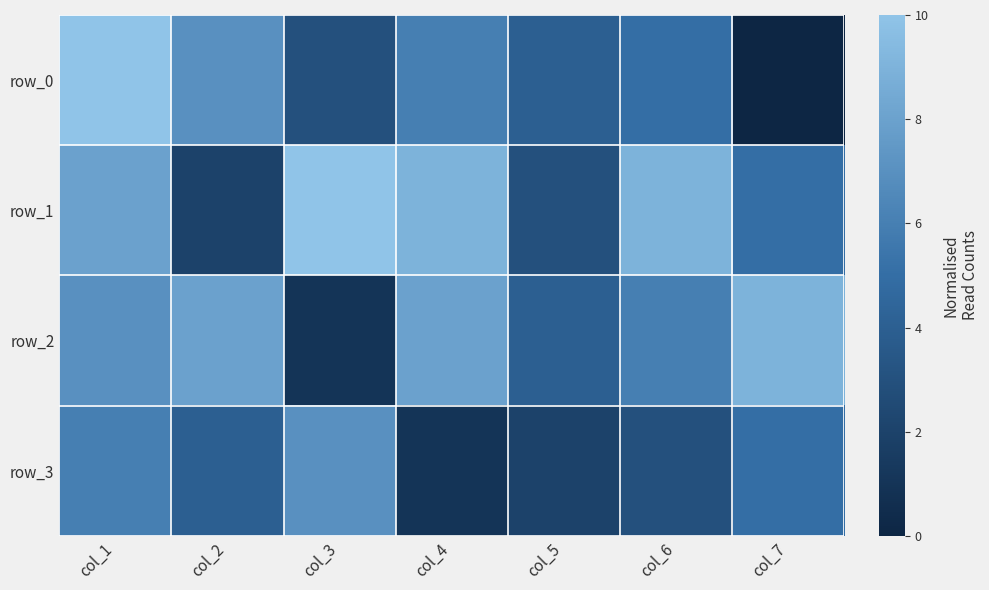

Between col_1 and col_4, which series saw the biggest shift?

row_3